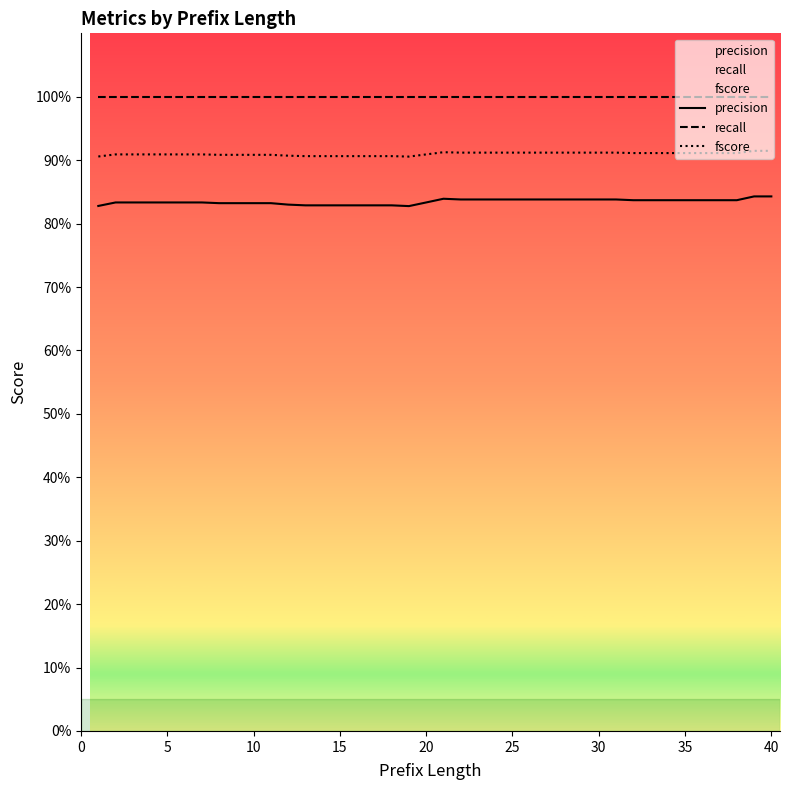

What is the lowest value of the precision series?

0.8